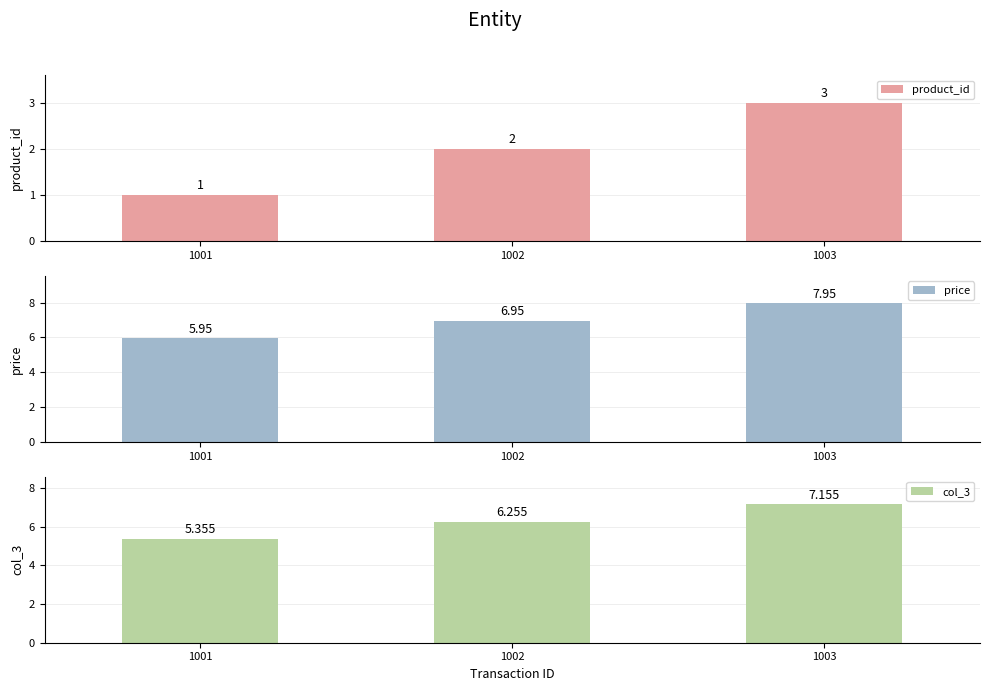

What is the sum of all col_3 values?

18.8